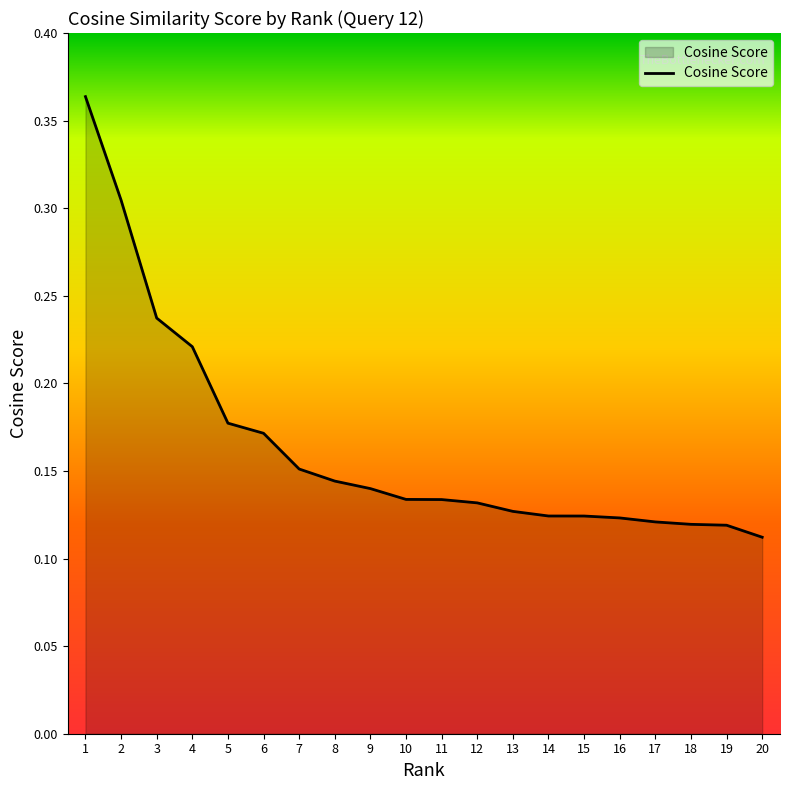

The chart shows a value of 0.0 at 20. True or false?

False